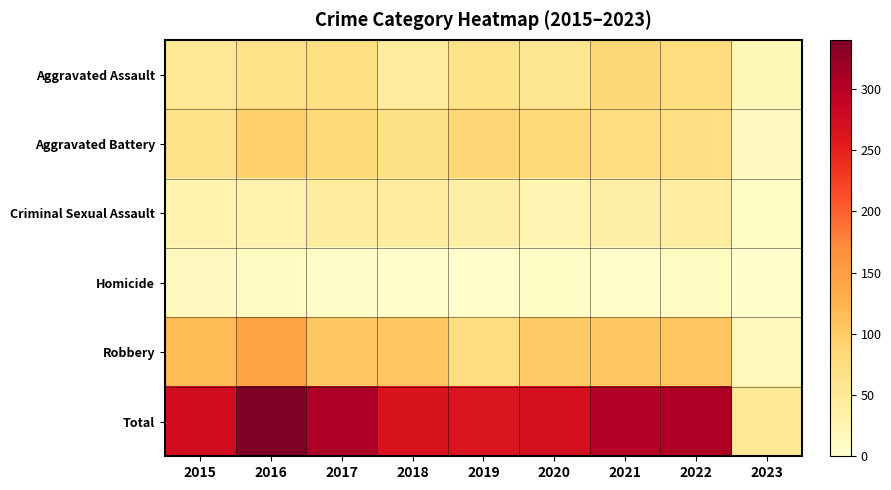

What is the difference between the highest and lowest values at 2021?

302